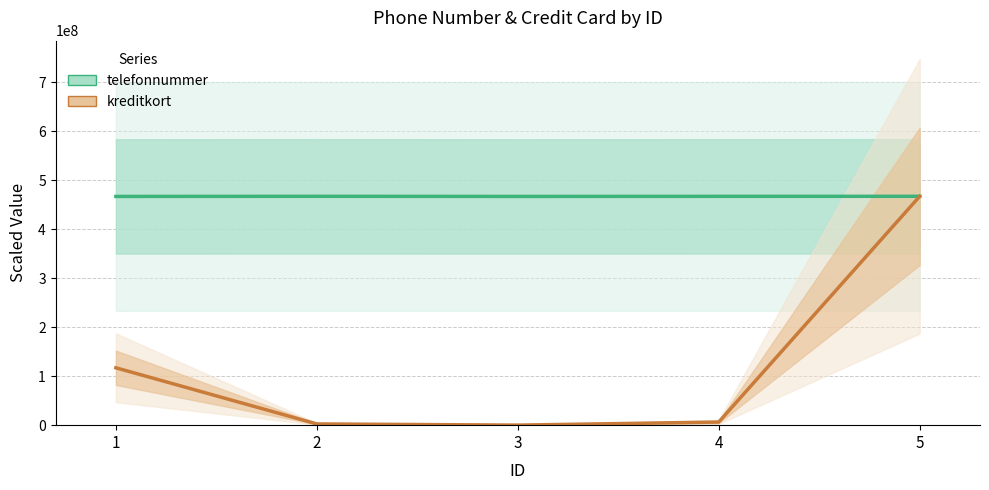

Rank the series at 2 from lowest to highest value.

kreditkort, telefonnummer